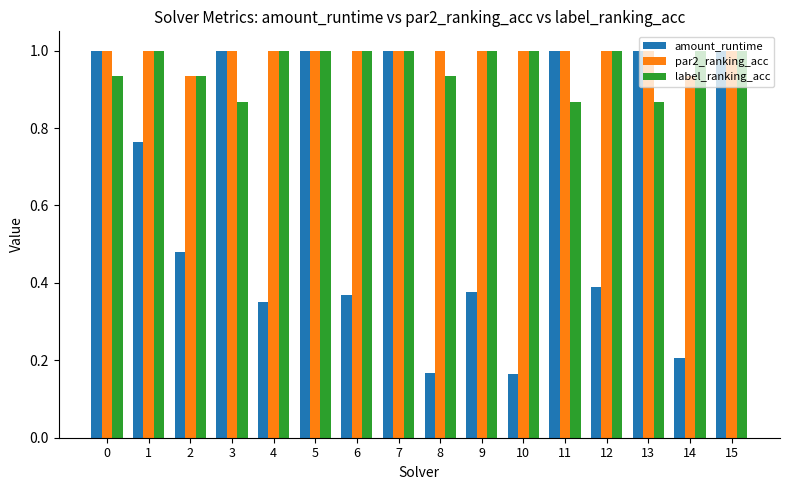

Which series has the largest total across all categories?

par2_ranking_acc